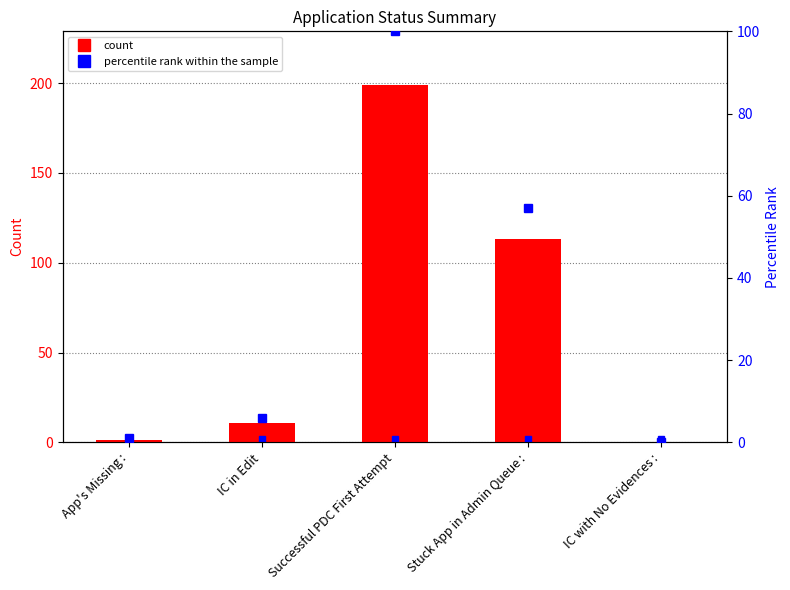

What is the change in value from IC in Edit to IC with No Evidences :?

-11